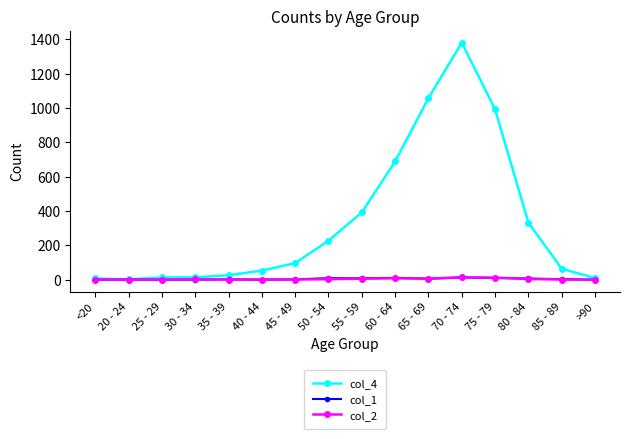

Count the number of categories in the chart.

16